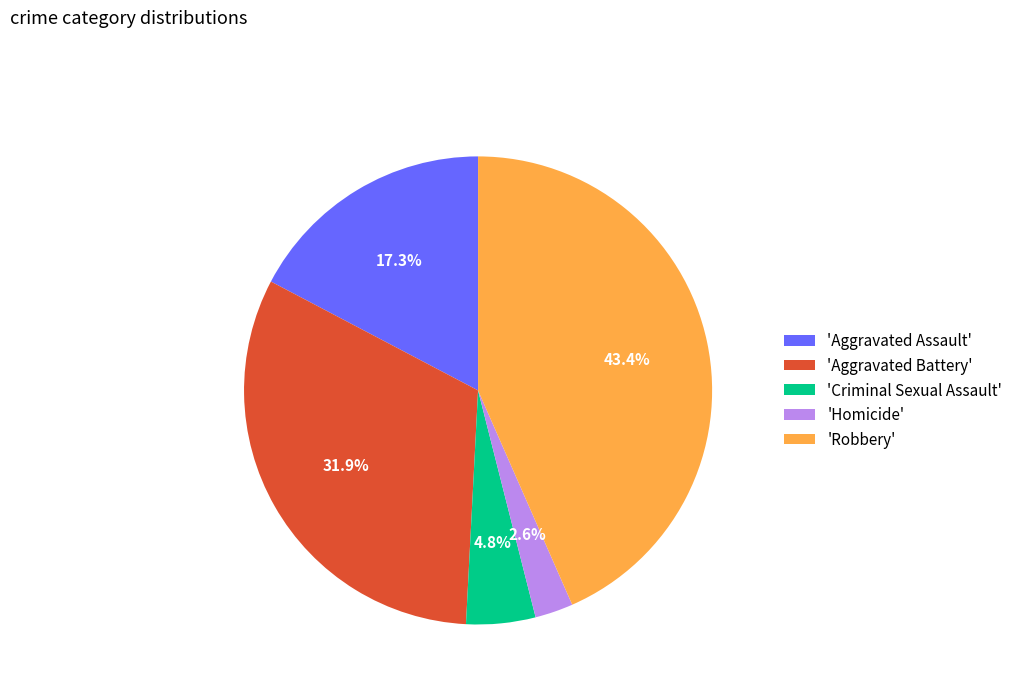

Is 'Criminal Sexual Assault' the majority of the pie?

No